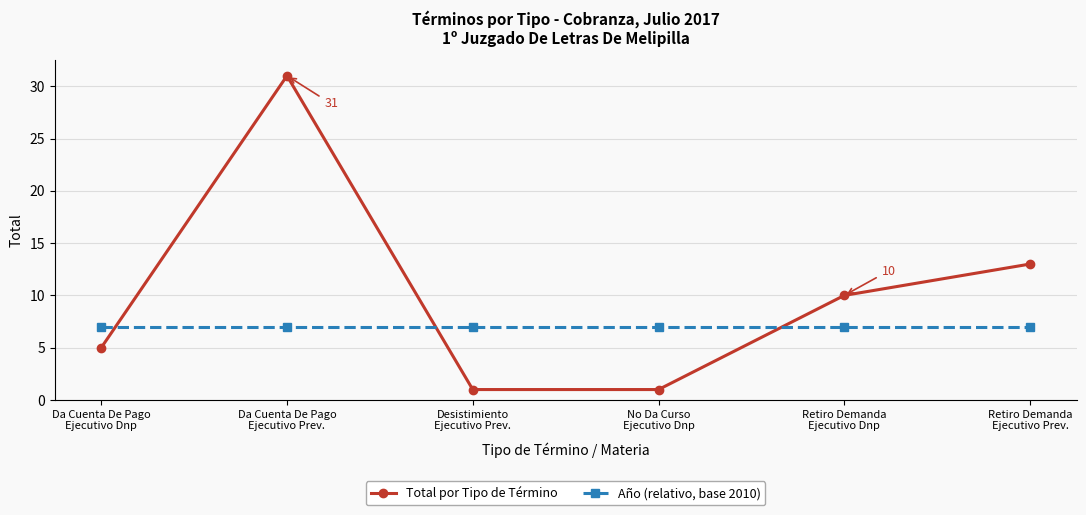

Reading right to left, transcribe all the data shown in this chart.

Total por Tipo de Término: Retiro Demanda
Ejecutivo Prev.=13	Retiro Demanda
Ejecutivo Dnp=10	No Da Curso
Ejecutivo Dnp=1	Desistimiento
Ejecutivo Prev.=1	Da Cuenta De Pago
Ejecutivo Prev.=31	Da Cuenta De Pago
Ejecutivo Dnp=5
Año (relativo, base 2010): Retiro Demanda
Ejecutivo Prev.=7	Retiro Demanda
Ejecutivo Dnp=7	No Da Curso
Ejecutivo Dnp=7	Desistimiento
Ejecutivo Prev.=7	Da Cuenta De Pago
Ejecutivo Prev.=7	Da Cuenta De Pago
Ejecutivo Dnp=7